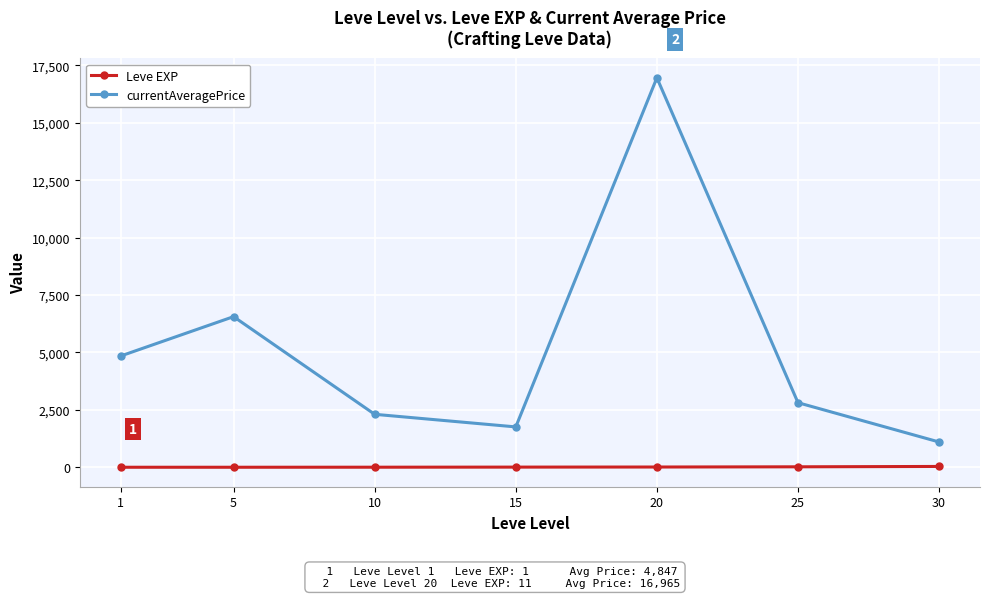

How many lines are shown in the chart?

2